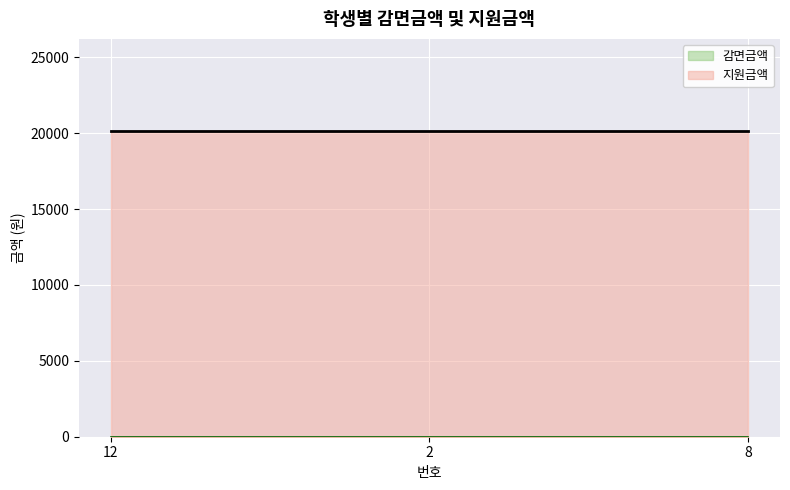

At how many categories does at least one series exceed 16610?

3